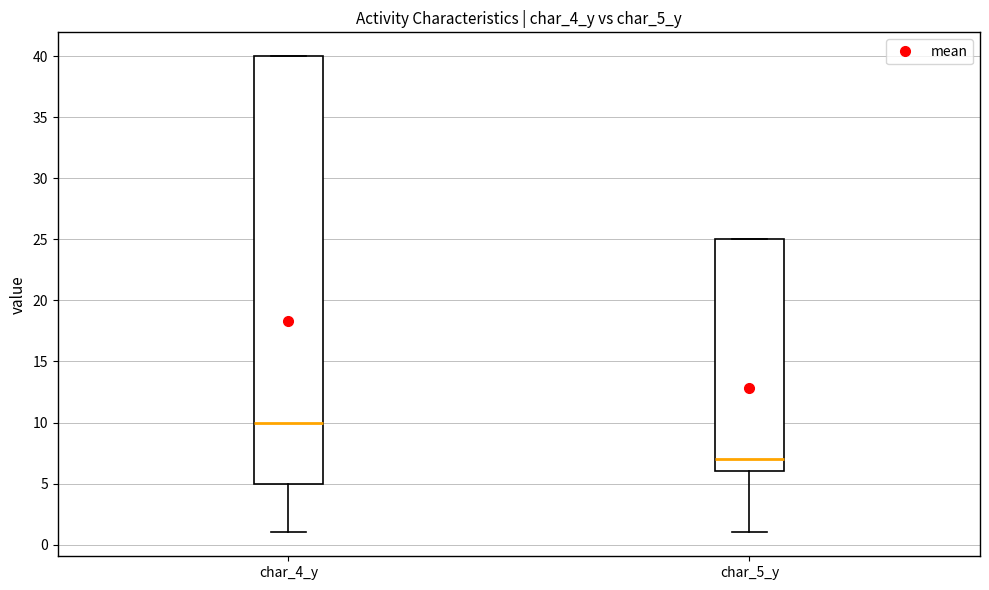

Which box has the highest median line?

char_4_y